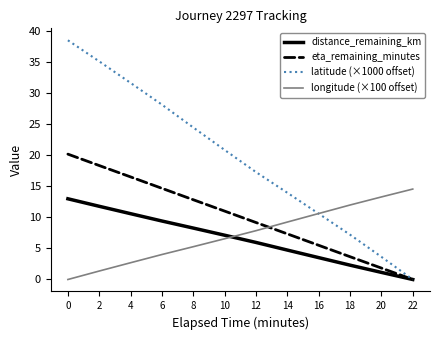

Which series ends up on top after the final intersection of longitude (×100 offset) and distance_remaining_km?

longitude (×100 offset)